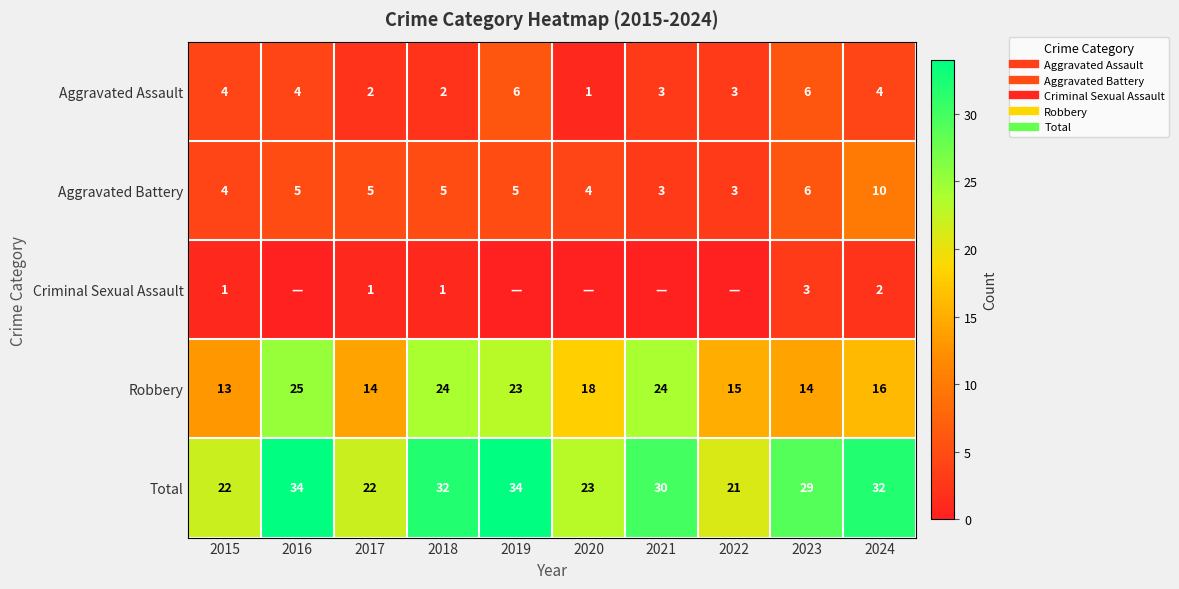

Which series has the largest total across all categories?

Total